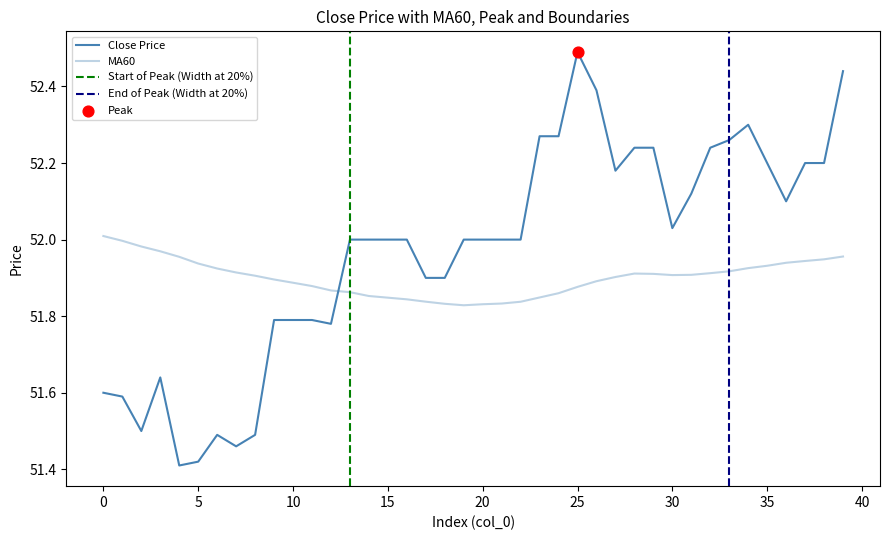

At which category is the sum across all series the highest?

39